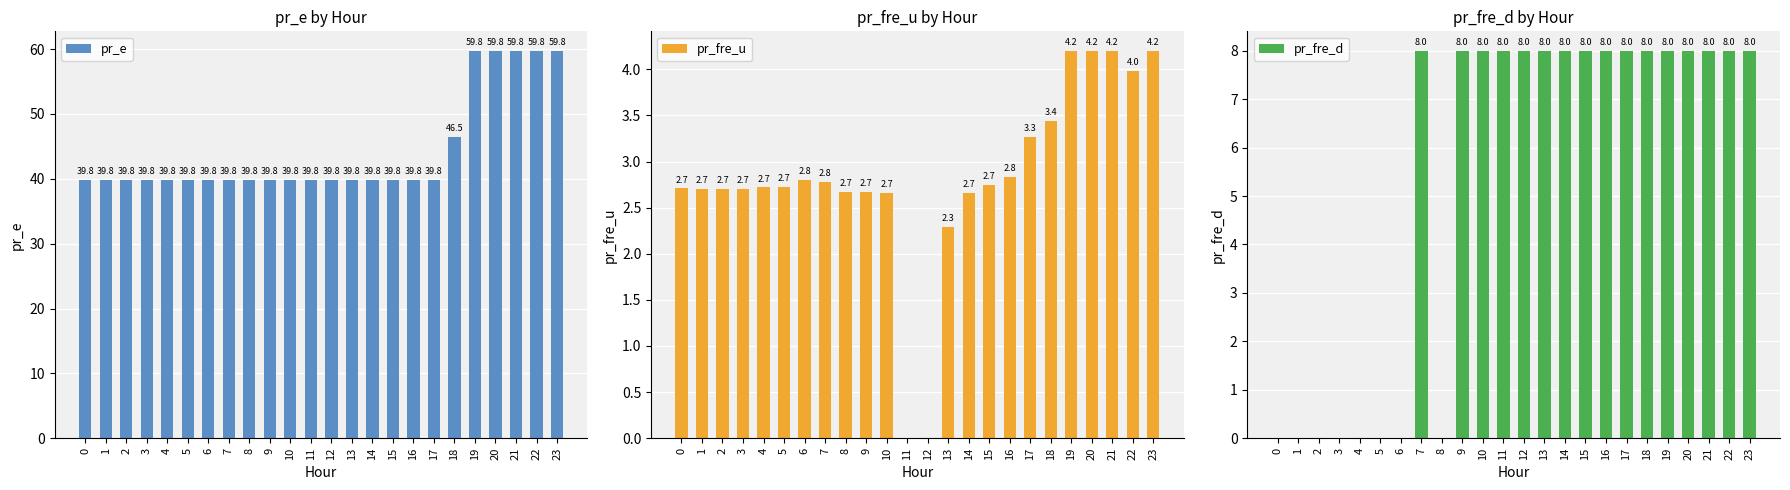

What is the value of the pr_e bar at the 6th from the left?

39.8